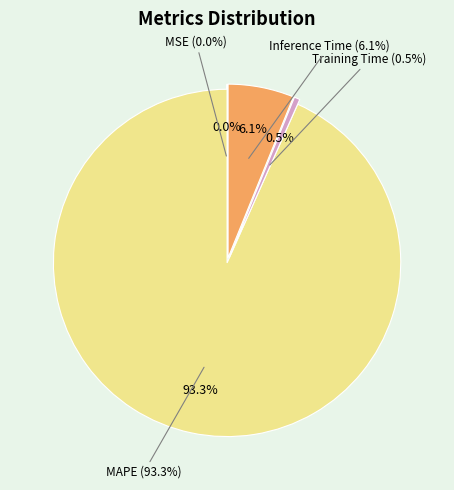

Which category has the smallest portion of the pie?

MSE